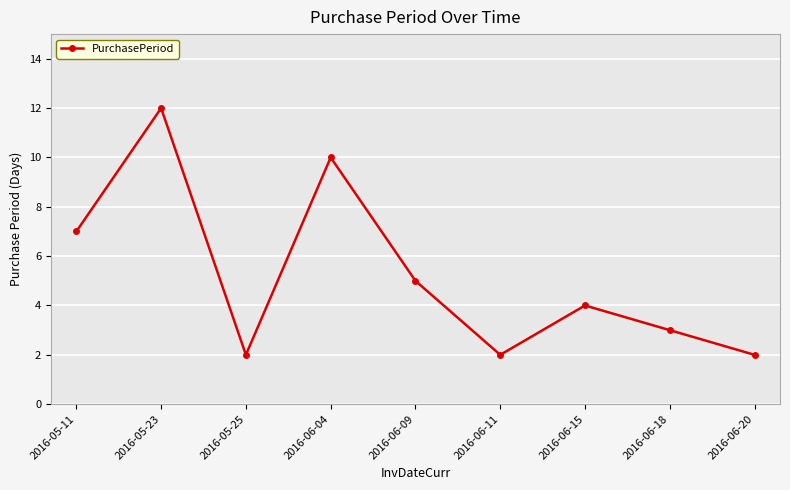

Reading left to right, transcribe all the data shown in this chart.

2016-05-11=7	2016-05-23=12	2016-05-25=2	2016-06-04=10	2016-06-09=5	2016-06-11=2	2016-06-15=4	2016-06-18=3	2016-06-20=2